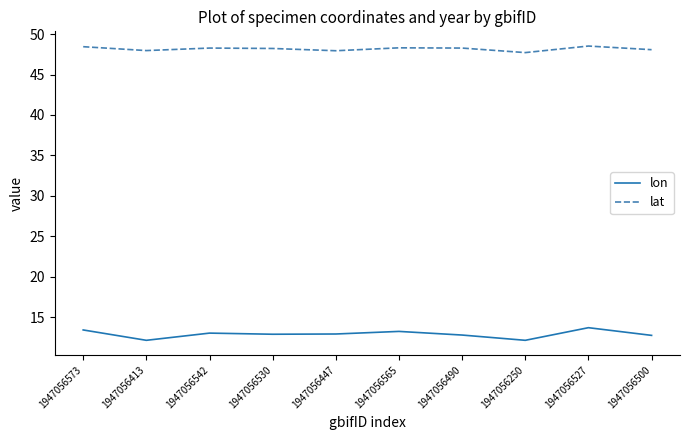

What is the maximum value for lat?

48.5